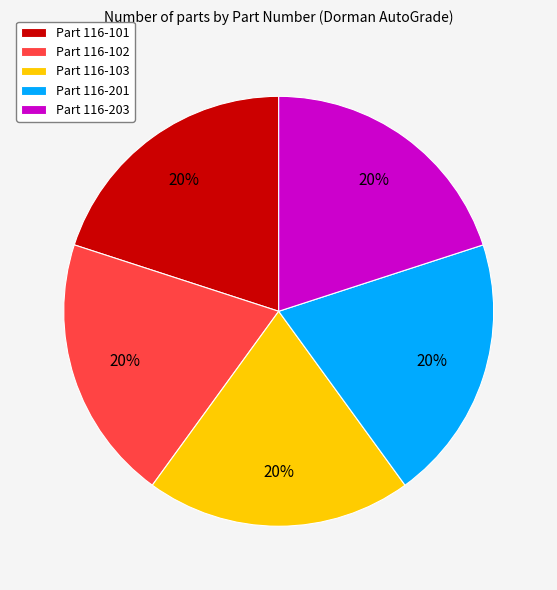

What is the ratio of the value at Part 116-203 to the value at Part 116-101?

1.0